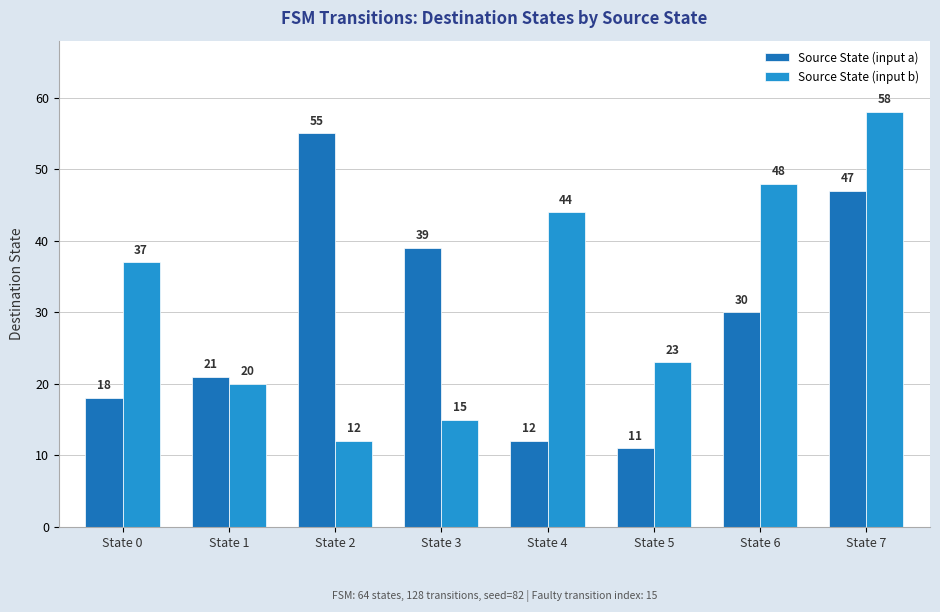

What is the total value across all series at State 5?

34